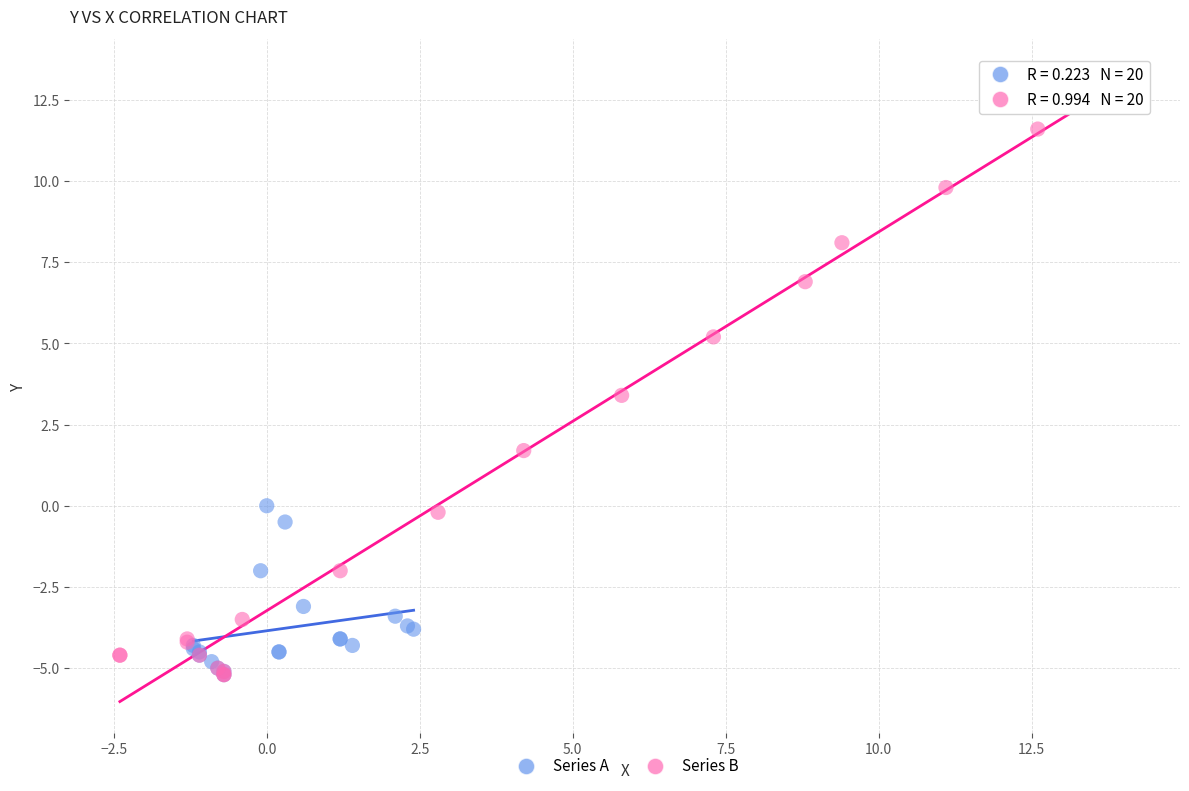

Which series has the largest Y range (max minus min)?

Series B